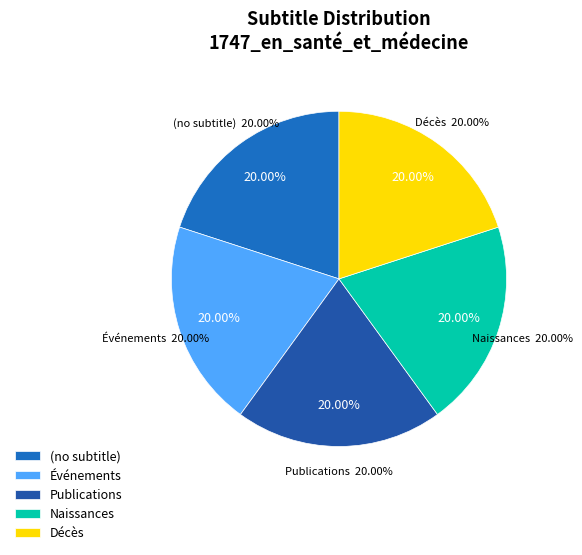

Which has a higher value, Décès or Publications?

Décès